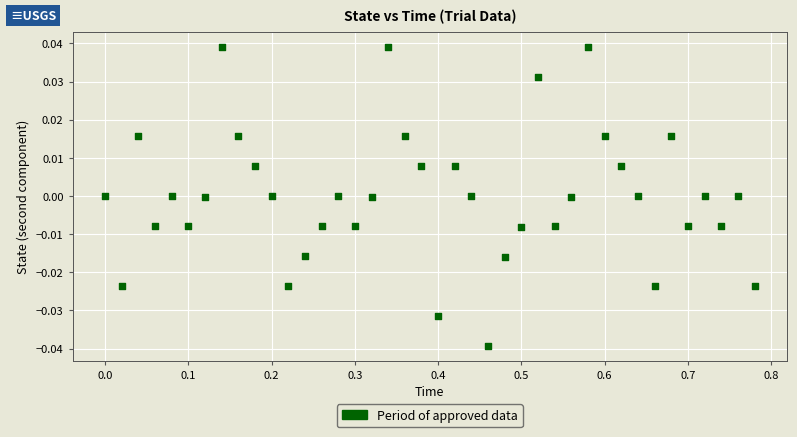

What is the range of X values (max minus min)?

0.8